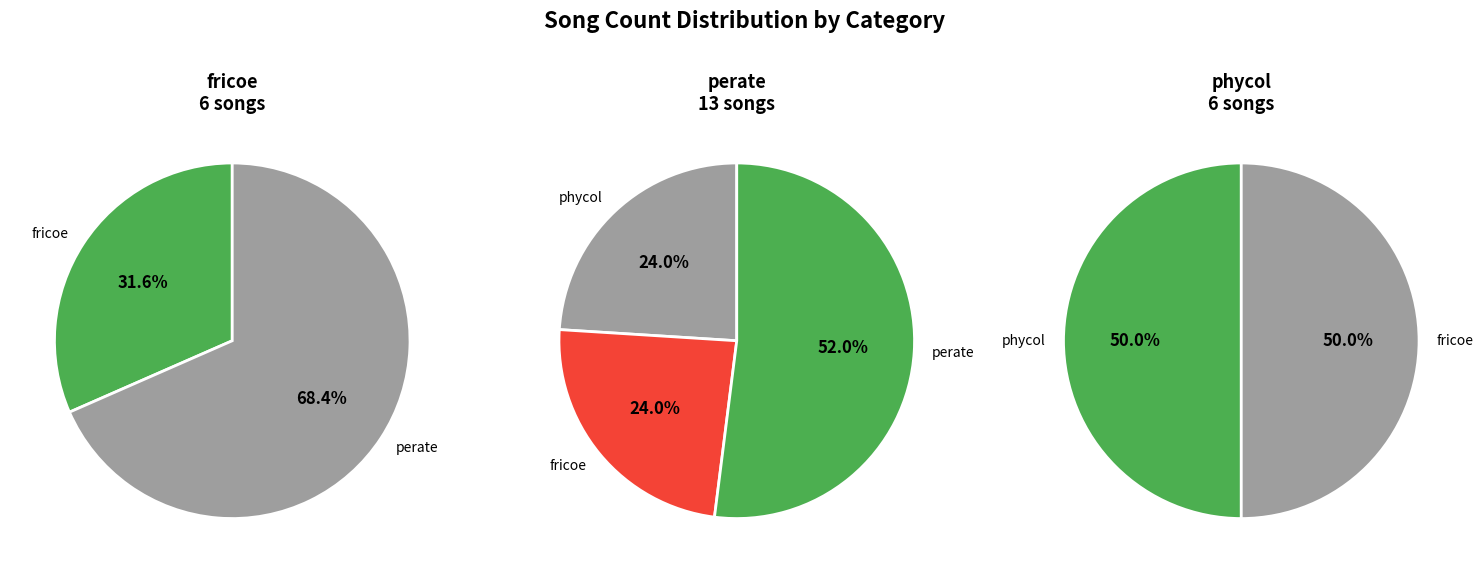

What is the smallest slice in the pie chart?

fricoe